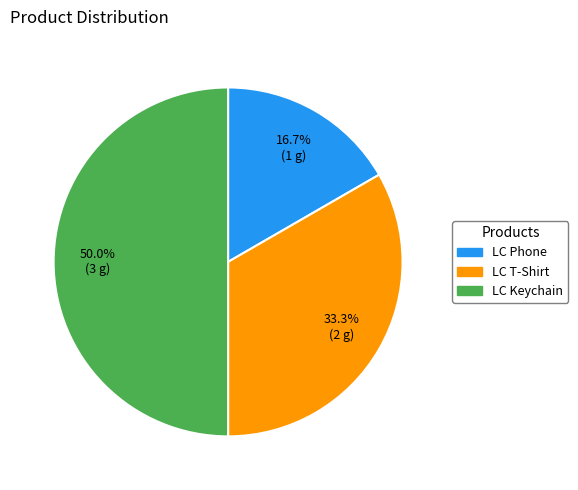

How many segments does this pie chart have?

3